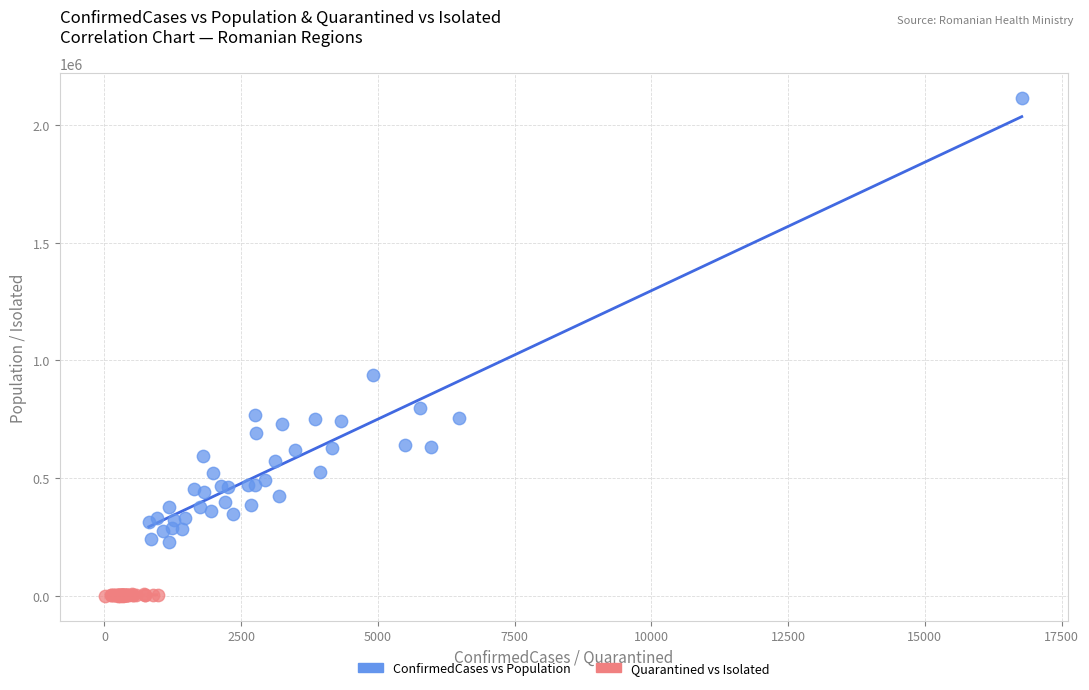

Which series has the largest Y range (max minus min)?

ConfirmedCases vs Population